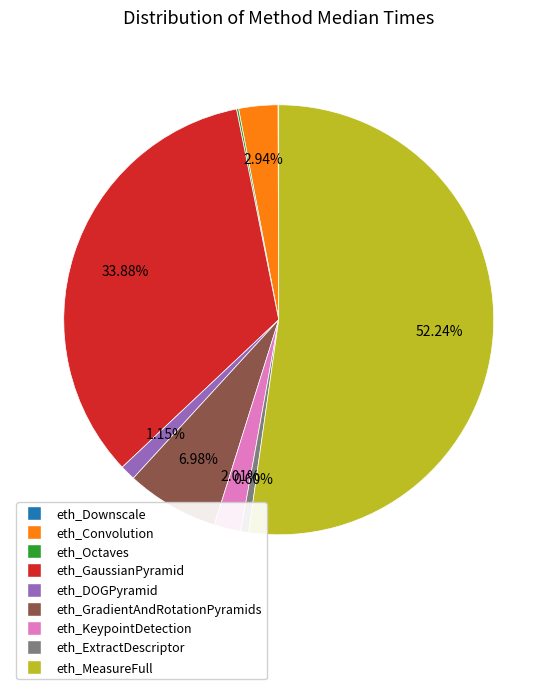

Between eth_ExtractDescriptor and eth_KeypointDetection, which is larger?

eth_KeypointDetection